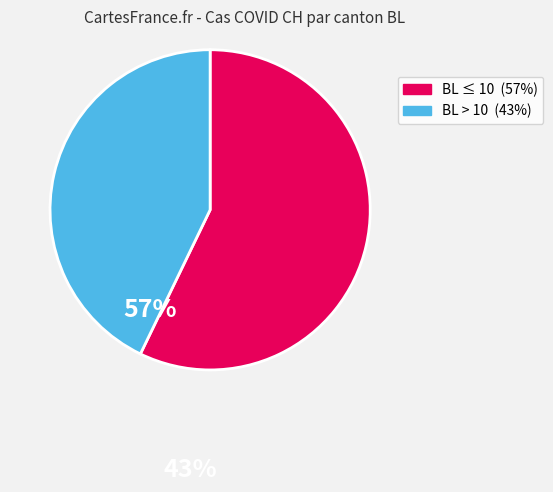

Does any single category account for the majority?

Yes